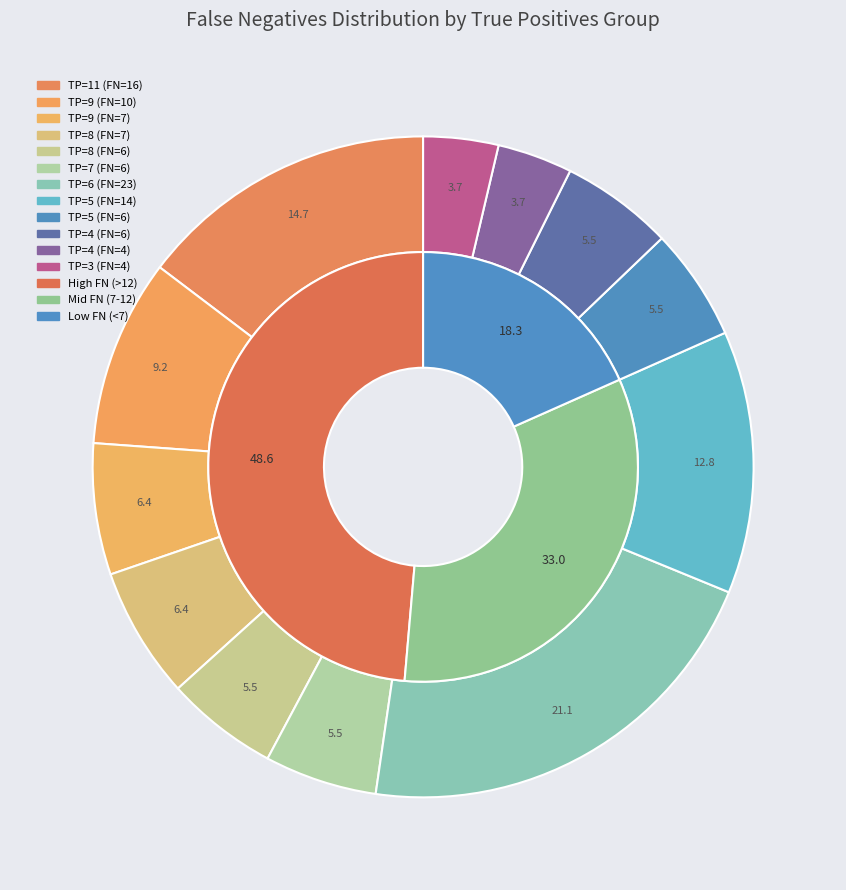

What is the largest slice in the pie chart?

TP=6 (FN=23)